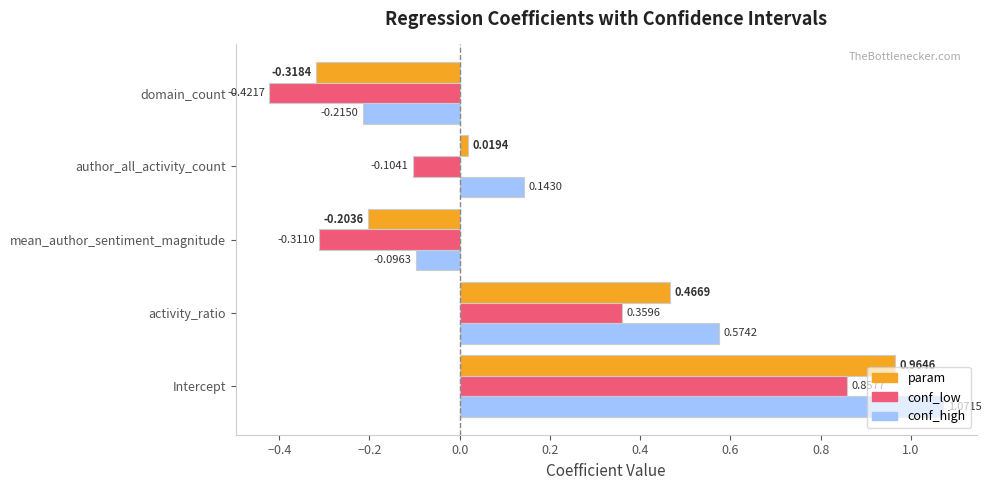

At how many categories does at least one series exceed 0?

3